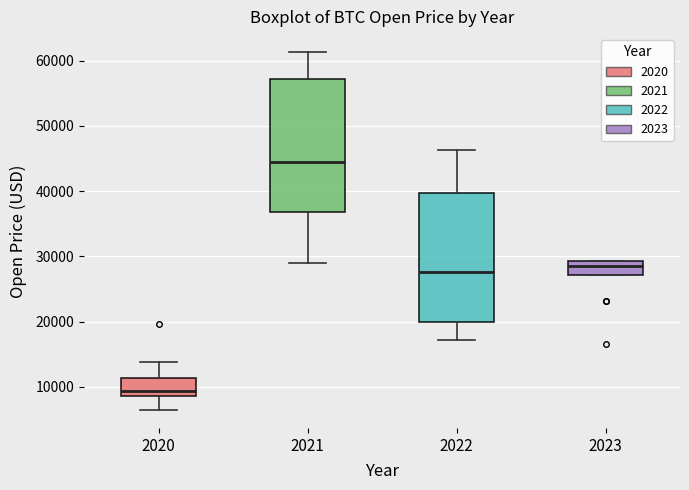

Reading left to right, read every box against the y-axis: the position of its median line, the range the box covers, and the ends of its whiskers. The values are not printed on the chart, so give them approximately, as read against the axis.

2020: median 9000 (just above the box's lower edge), box 9000 to 11000, whiskers 6000 to 14000
2021: median 44000, box 37000 to 57000, whiskers 29000 to 61000
2022: median 28000, box 20000 to 40000, whiskers 17000 to 46000
2023: median 28000, box 27000 to 29000, whiskers 27000 to 29000